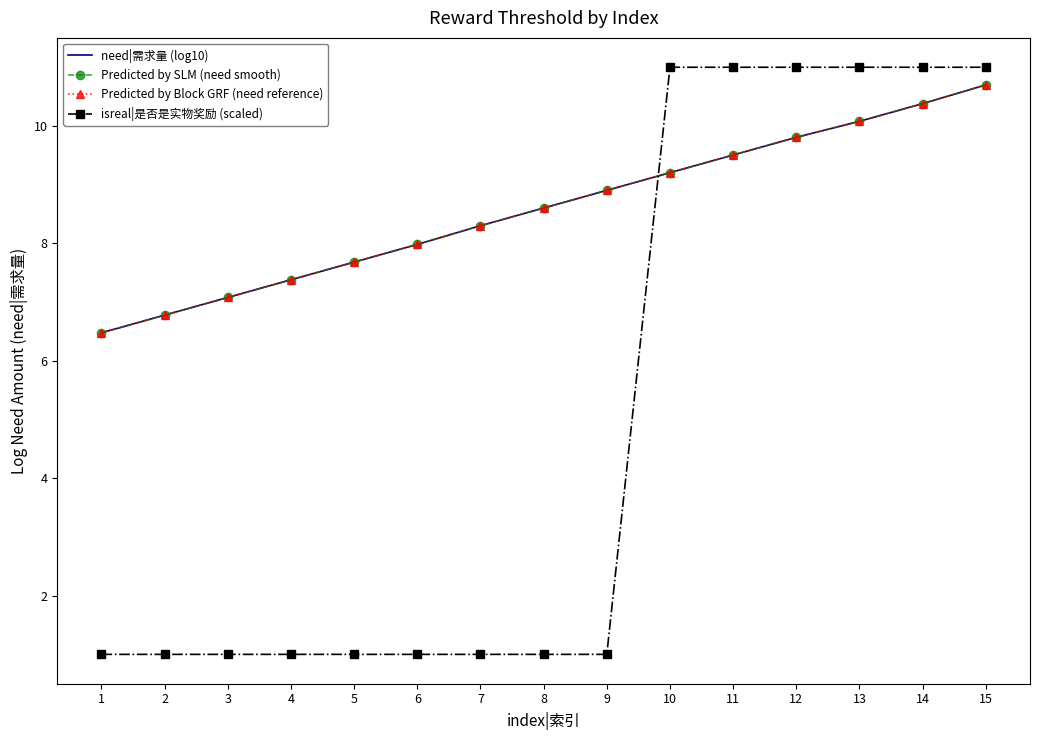

Reading left to right, extract all data points from this chart.

need|需求量 (log10): 6.5	6.8	7.1	7.4	7.7	8.0	8.3	8.6	8.9	9.2	9.5	9.8	10.1	10.4	10.7
Predicted by SLM (need smooth): 6.5	6.8	7.1	7.4	7.7	8.0	8.3	8.6	8.9	9.2	9.5	9.8	10.1	10.4	10.7
Predicted by Block GRF (need reference): 6.5	6.8	7.1	7.4	7.7	8.0	8.3	8.6	8.9	9.2	9.5	9.8	10.1	10.4	10.7
isreal|是否是实物奖励 (scaled): 1.0	1.0	1.0	1.0	1.0	1.0	1.0	1.0	1.0	11.0	11.0	11.0	11.0	11.0	11.0